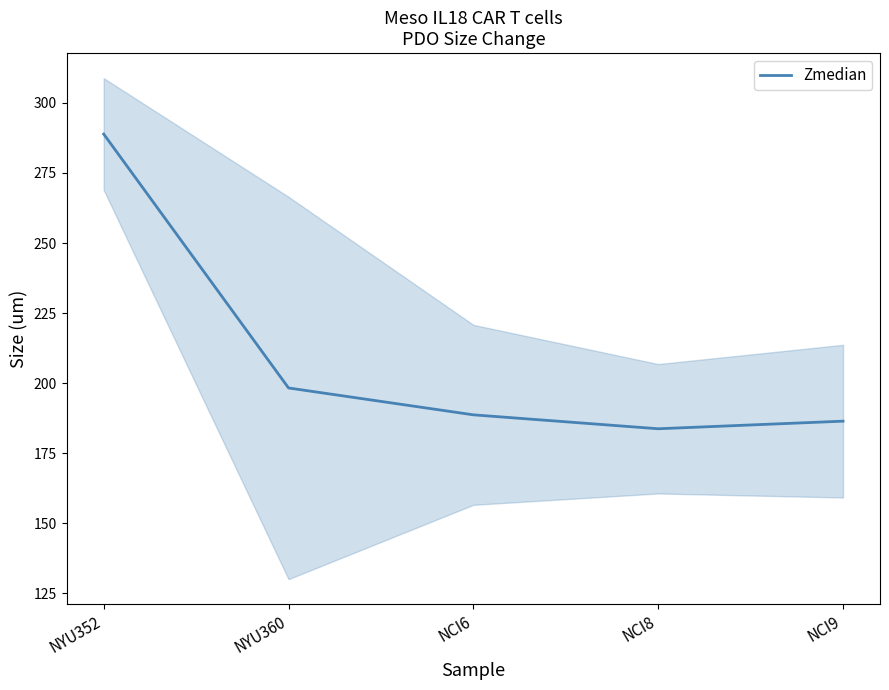

Between NCI8 and NYU352, which is larger?

NYU352